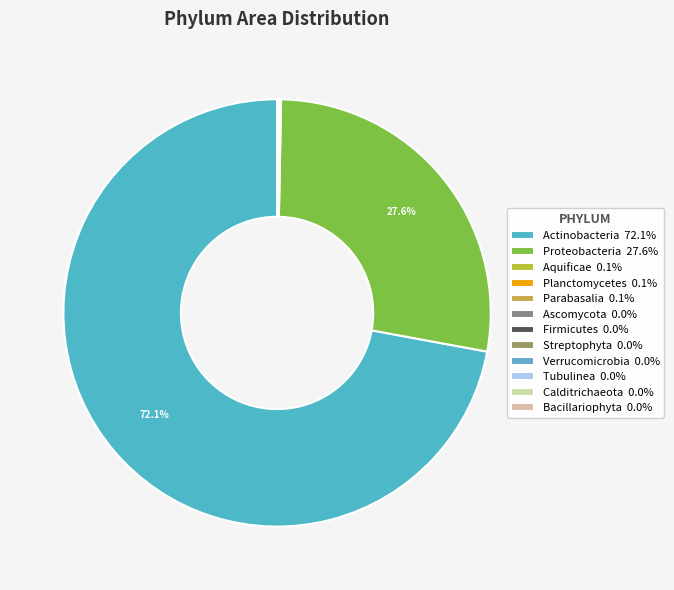

What is the smallest slice in the pie chart?

Verrucomicrobia